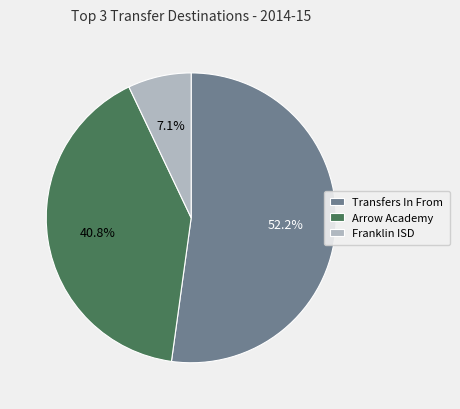

To the nearest percent, what is the difference between the largest and smallest slice percentages?

45%